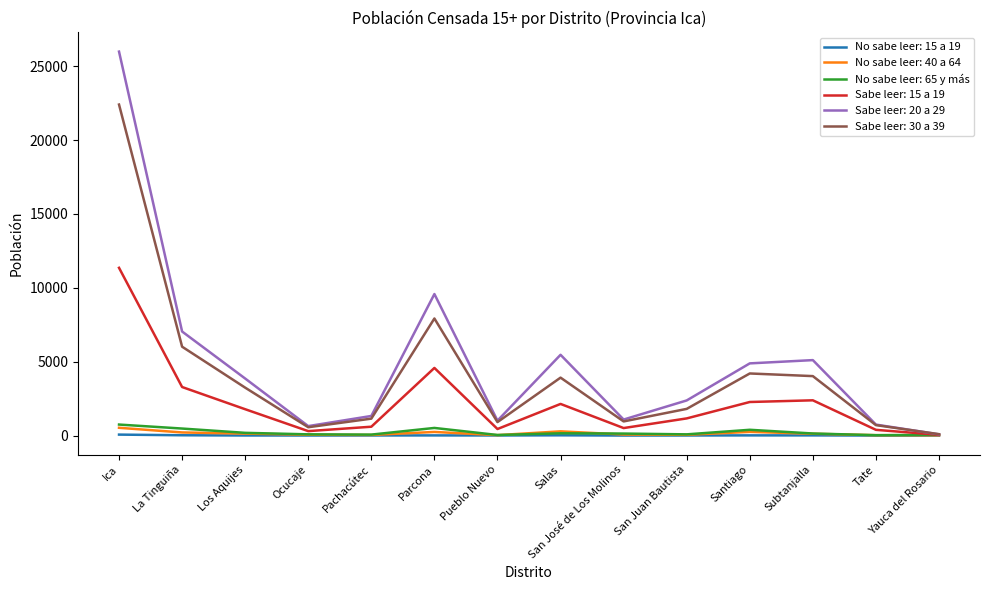

Is it true that Sabe leer: 20 a 29 equals 1326 at Pachacútec?

True